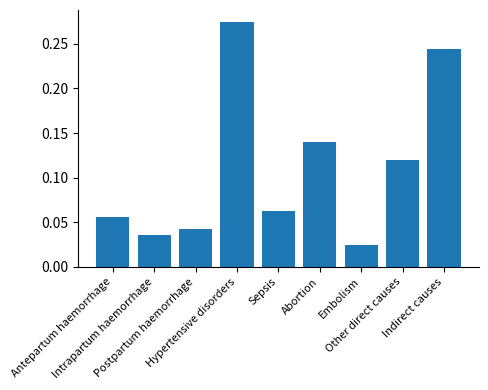

What is the sum of all values?

1.0